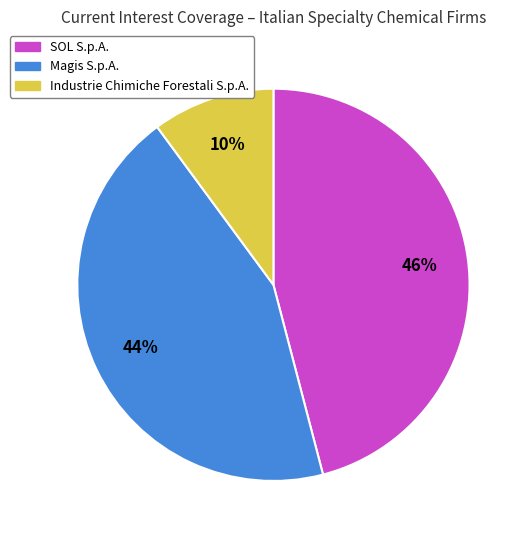

Is there a majority slice in this chart?

No